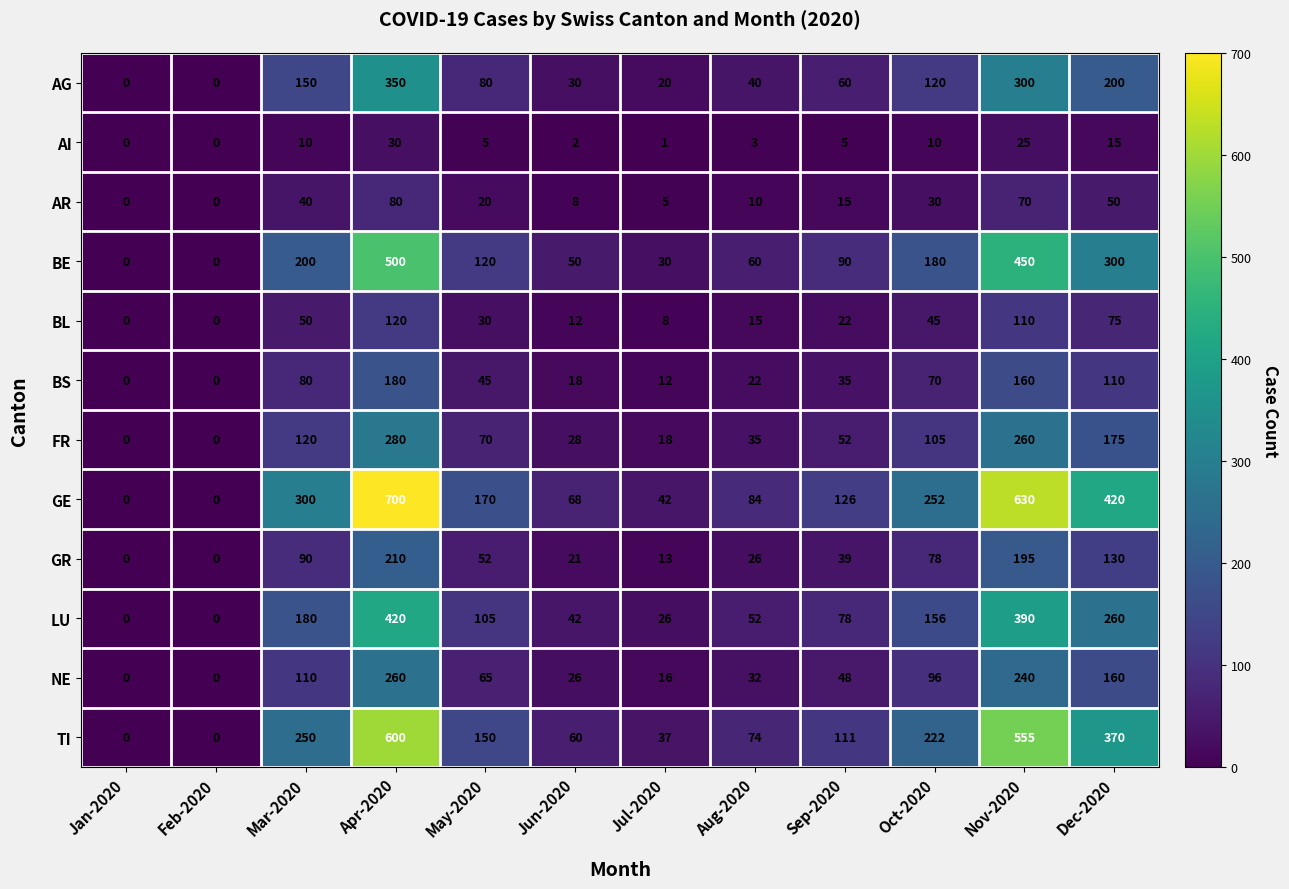

How many data points does each series have?

12